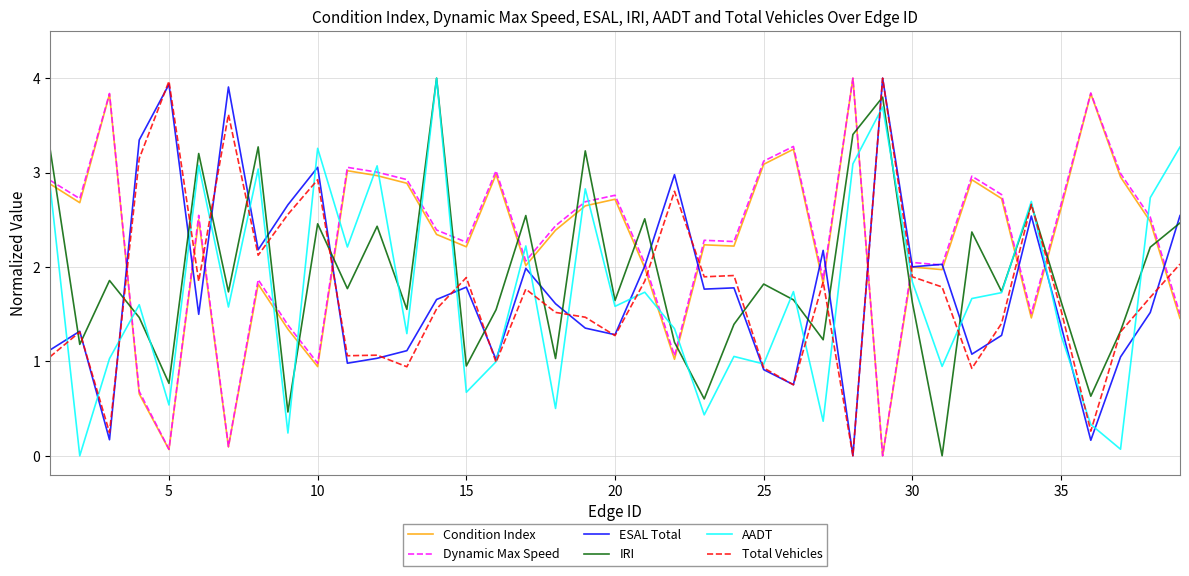

What is the highest value of the AADT series?

4.0